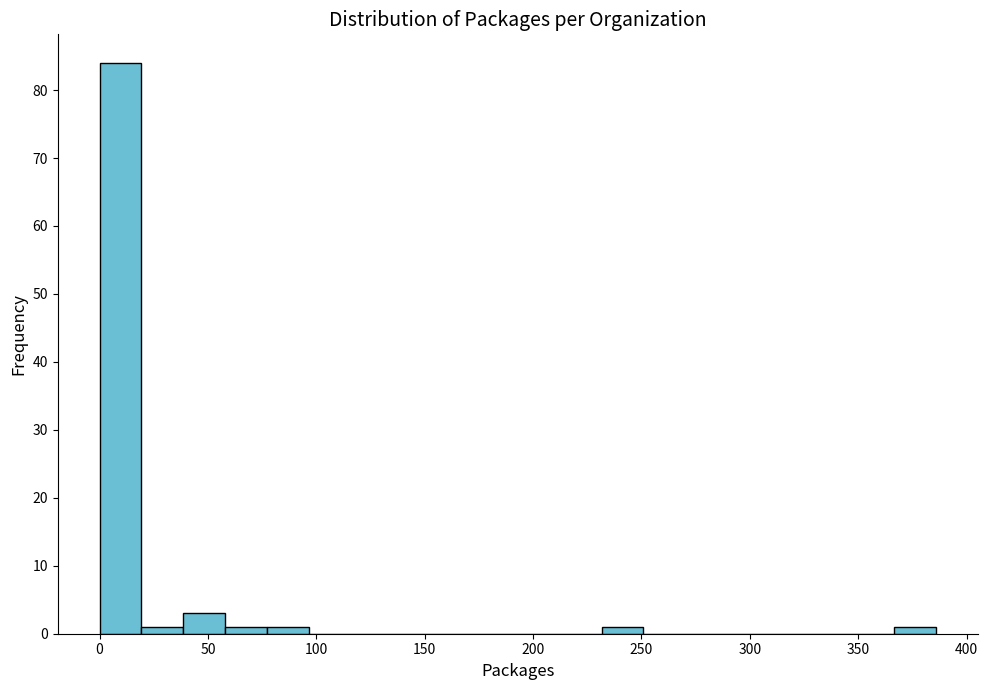

Read against the x-axis, roughly where is the centre of the tallest bar?

10